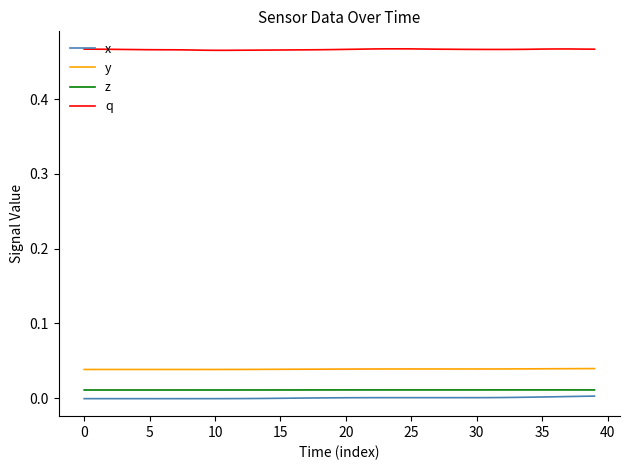

Count the number of categories in the chart.

40